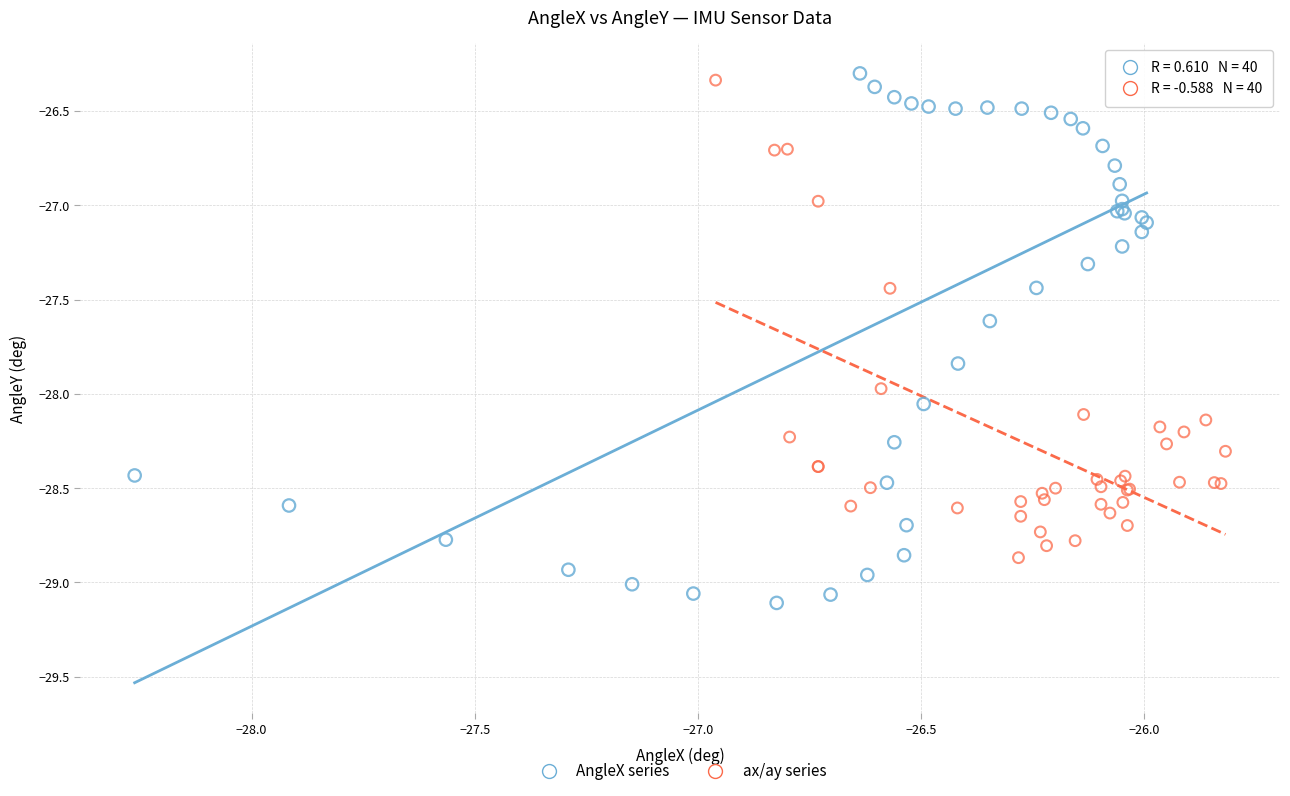

Which series contains the lowest Y value?

AngleX series